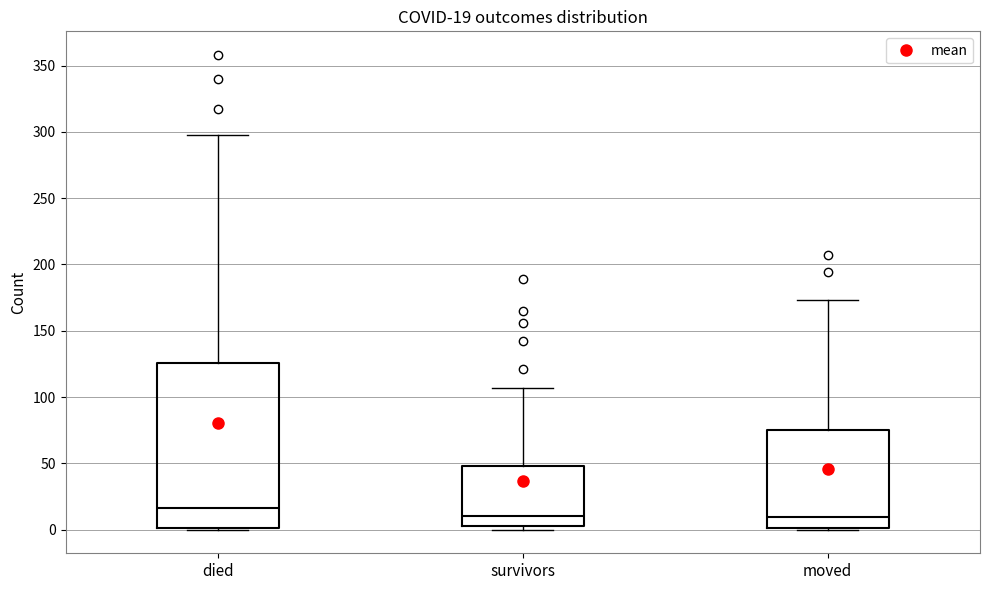

Comparing the boxes themselves (not the whiskers), which one is the tallest?

died